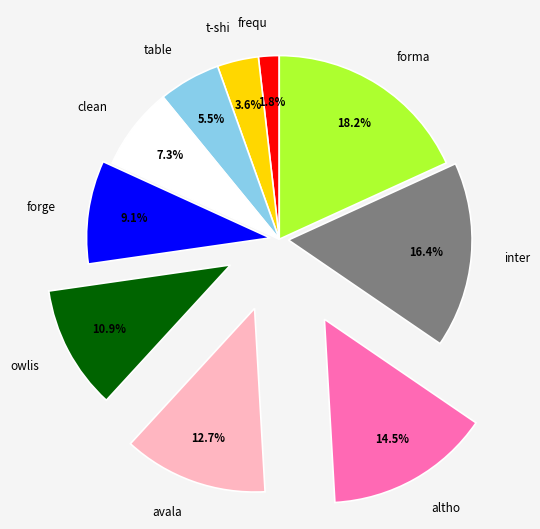

Combined, what portion of the pie is table and clean?

12.7%